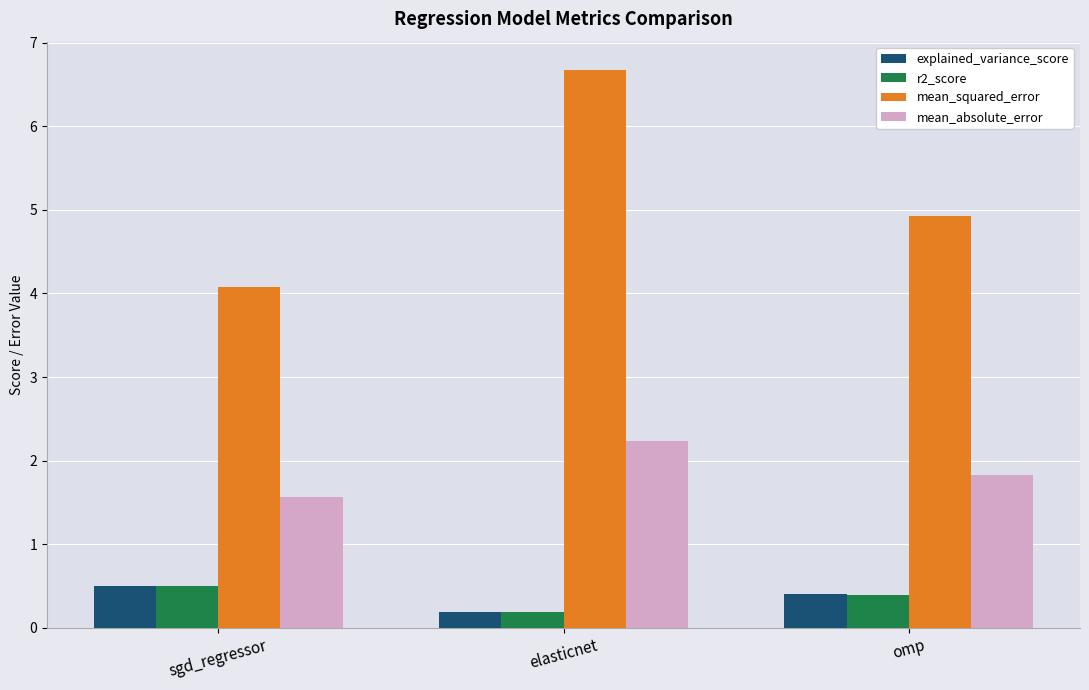

What is the difference between the maximum and minimum values in the explained_variance_score series?

0.3